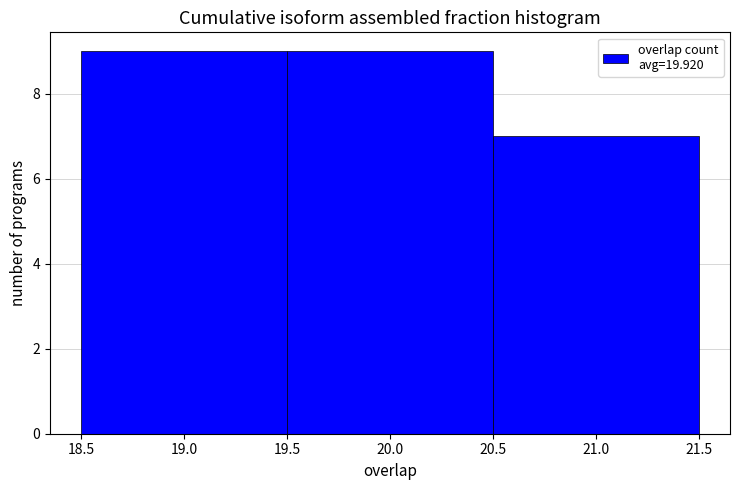

Reading left to right, transcribe this chart: for each bar, give the range it covers on the x-axis and its height. The values are not printed on the chart, so give them approximately, as read against the axis.

18.5 to 19.5: 9
19.5 to 20.5: 9
20.5 to 21.5: 7